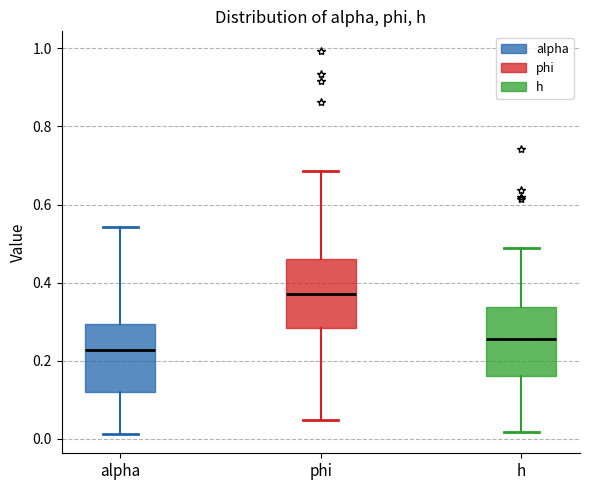

Where does the upper whisker of the box for alpha end on the y-axis? The values are not printed on the chart, so give them approximately, as read against the axis.

0.54